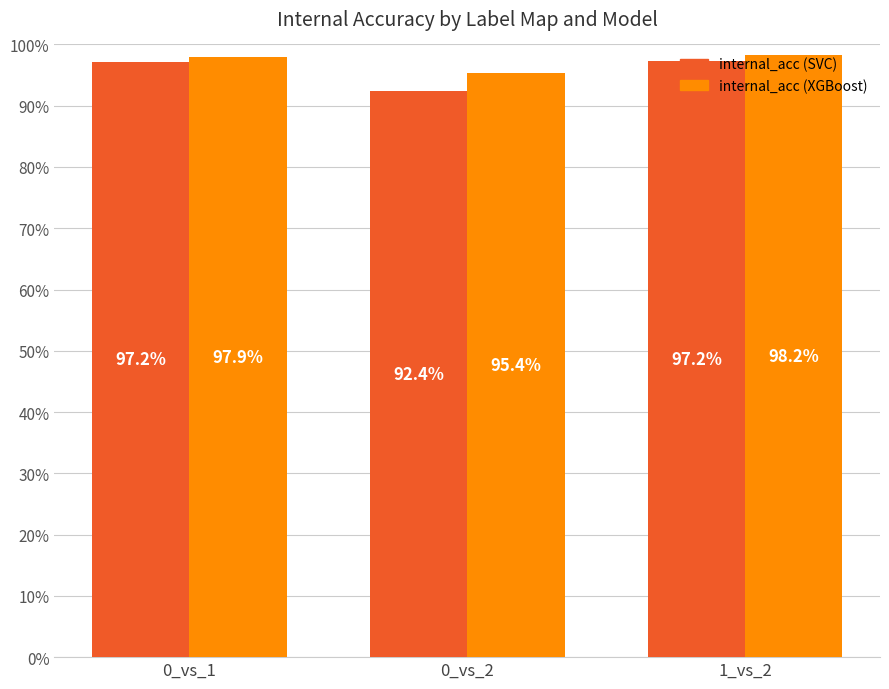

What is the minimum value for internal_acc (XGBoost)?

1.0